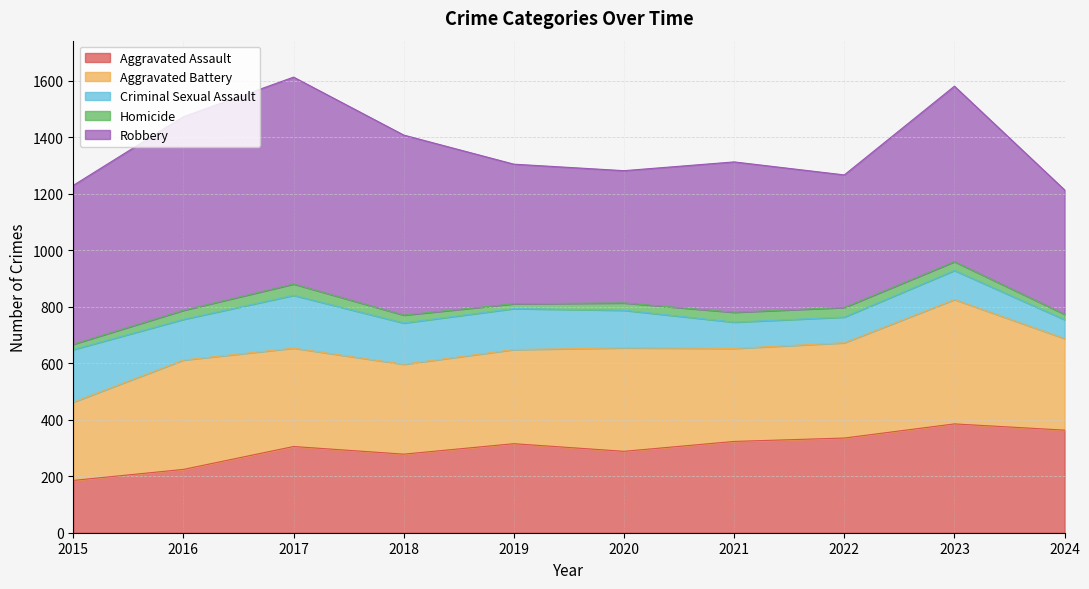

How many intersections are there between Aggravated Assault and Criminal Sexual Assault?

1